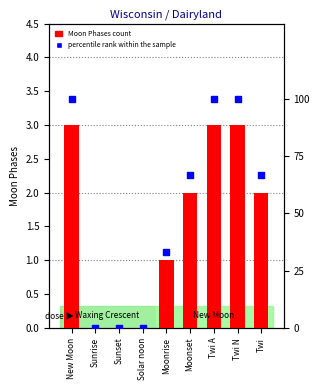

Which series contains the lowest Y value?

Moon Phases count